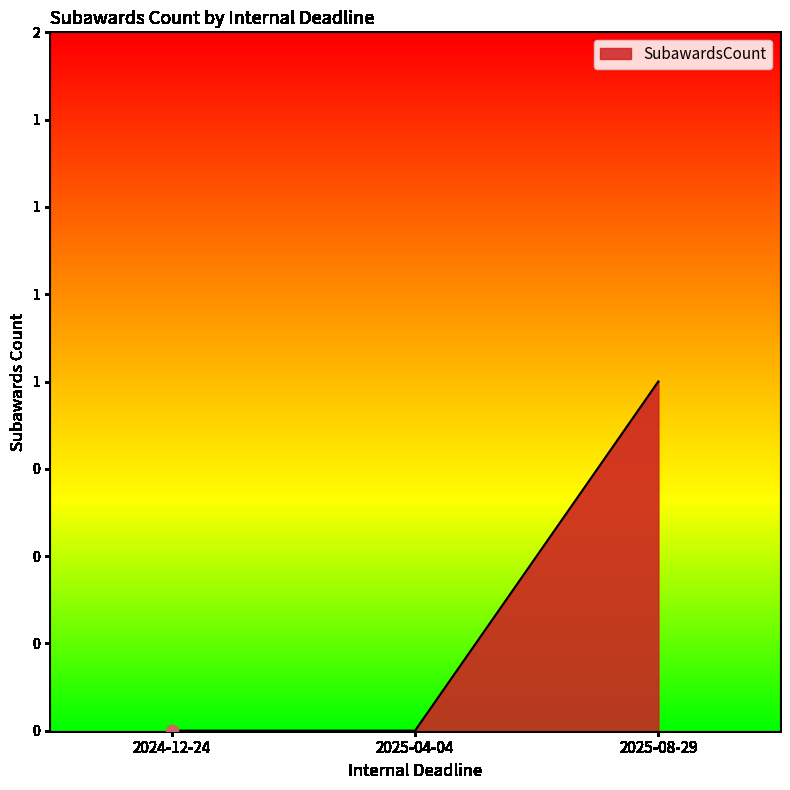

Which has a higher value, 2025-08-29 or 2024-12-24?

2025-08-29